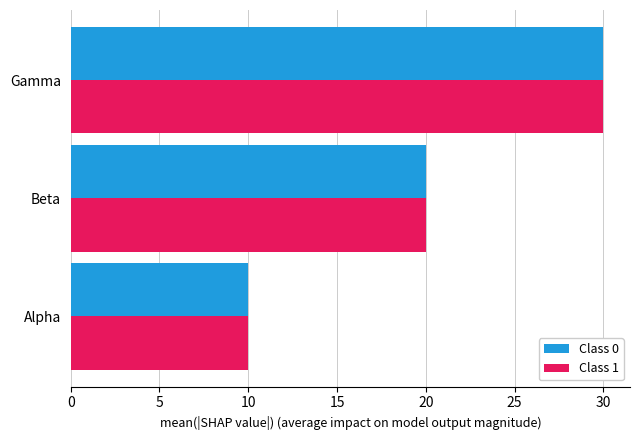

What is the difference between the maximum and second lowest values in the Class 0 series?

10